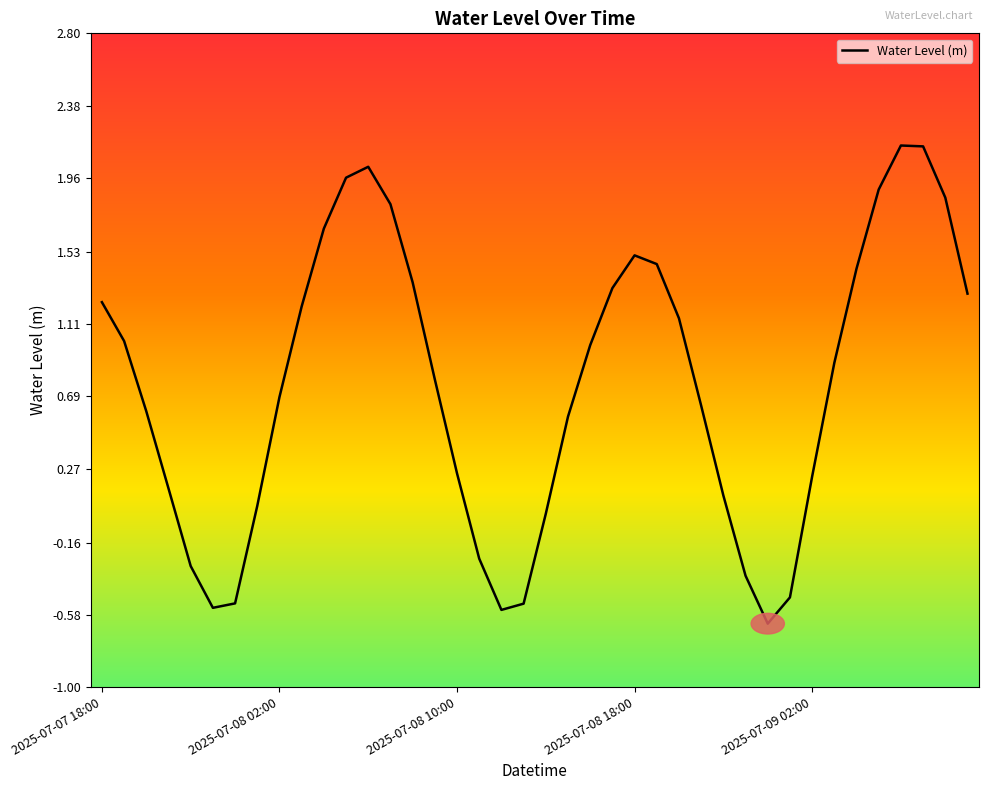

Reading left to right, extract all data points from this chart.

1.2	1.0	0.6	0.2	-0.3	-0.5	-0.5	0.1	0.7	1.2	1.7	2.0	2.0	1.8	1.4	0.8	0.2	-0.3	-0.6	-0.5	0.0	0.6	1.0	1.3	1.5	1.5	1.1	0.6	0.1	-0.4	-0.6	-0.5	0.2	0.9	1.4	1.9	2.1	2.1	1.8	1.3